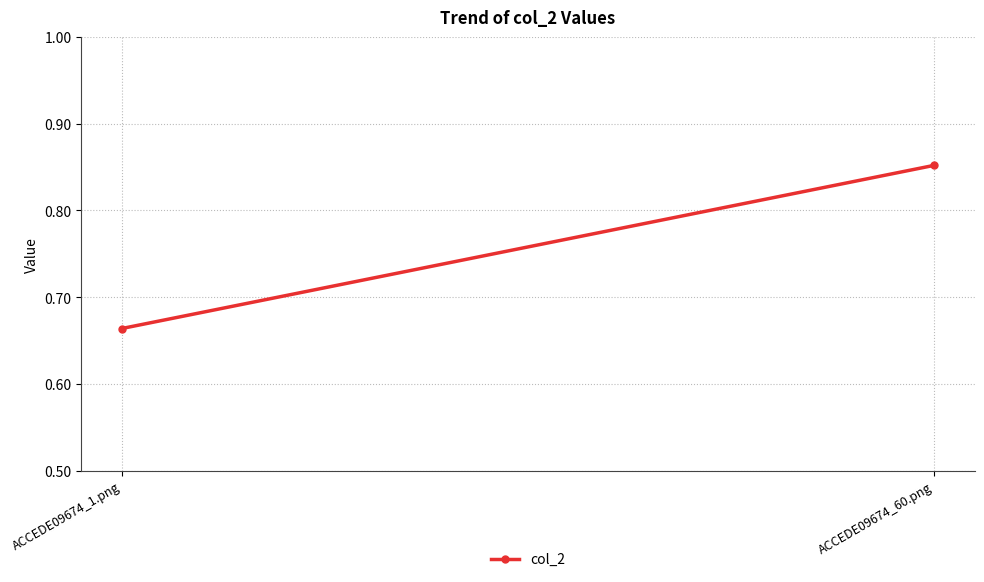

Reading left to right, list all the values displayed in this chart.

0.7	0.9